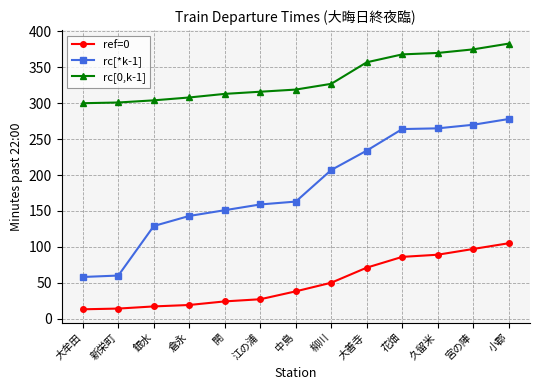

At which category is the sum across all series the highest?

小郡